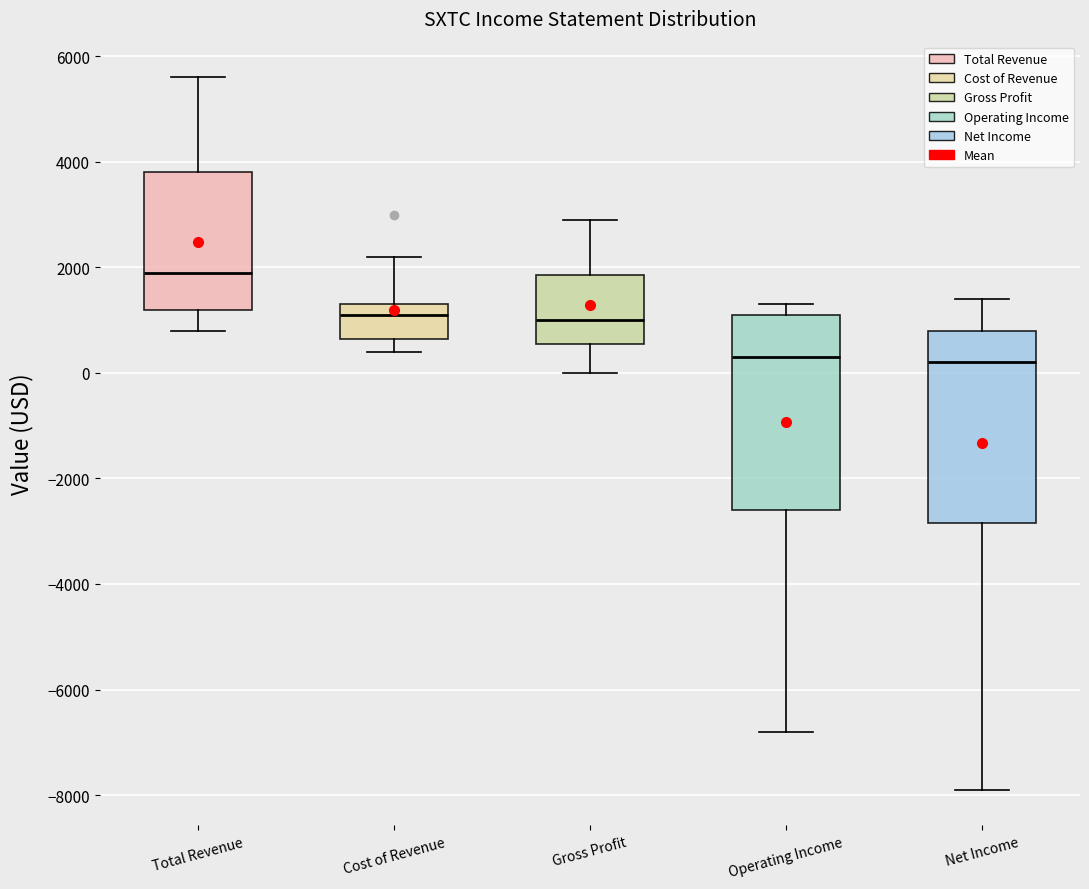

Reading left to right, transcribe this box plot: for each box, give where its median line is, the range the box spans, and where its two whiskers end, as read against the y-axis. The values are not printed on the chart, so give them approximately, as read against the axis.

Total Revenue: median 2000, box 1200 to 3800, whiskers 800 to 5600
Cost of Revenue: median 1200, box 600 to 1400, whiskers 400 to 2200
Gross Profit: median 1000, box 600 to 1800, whiskers 0 to 3000
Operating Income: median 400, box -2600 to 1200, whiskers -6800 to 1400
Net Income: median 200, box -2800 to 800, whiskers -7800 to 1400